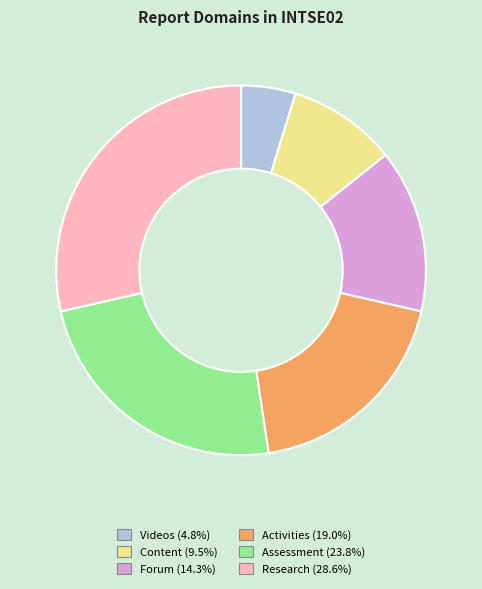

Which slice is the smallest?

Videos